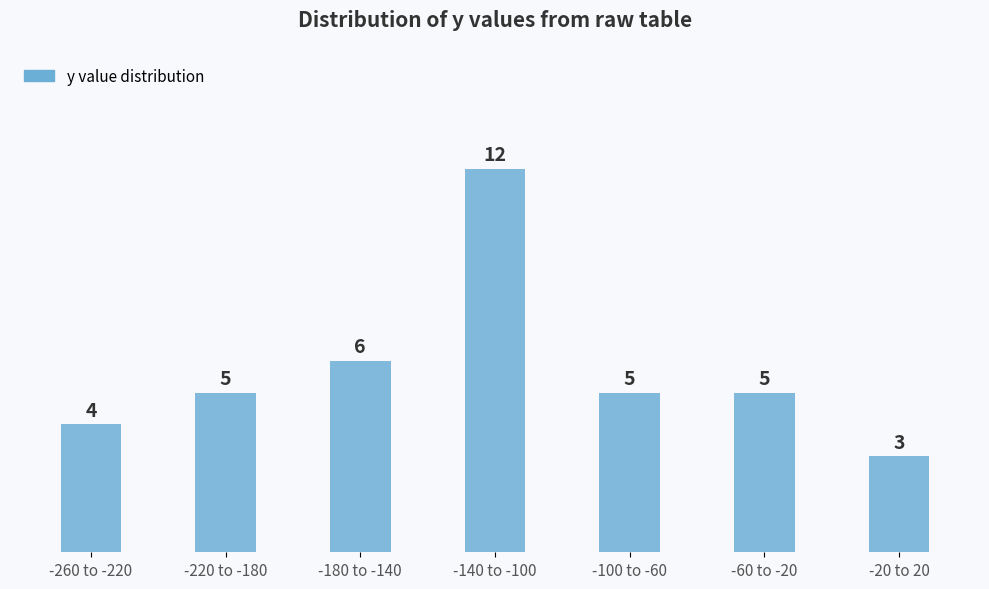

Reading right to left, list all the values displayed in this chart.

3	5	5	12	6	5	4